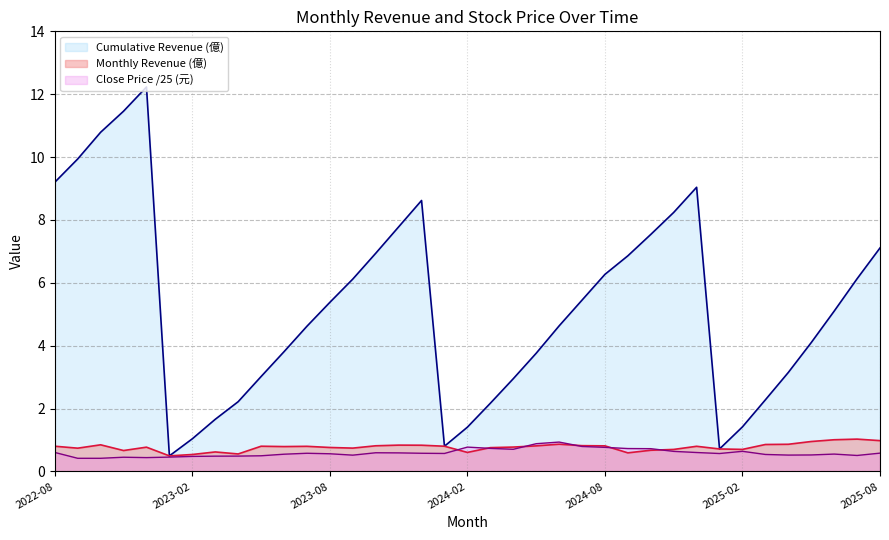

What is the sum of the Monthly Revenue (億) values at 2024-03 and 2023-07?

1.6